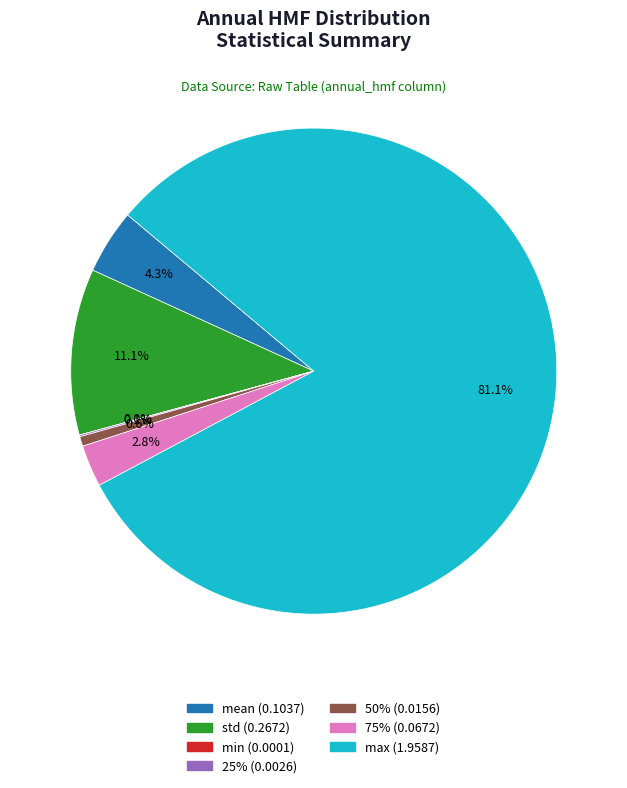

Which slice represents more than half of the pie?

max